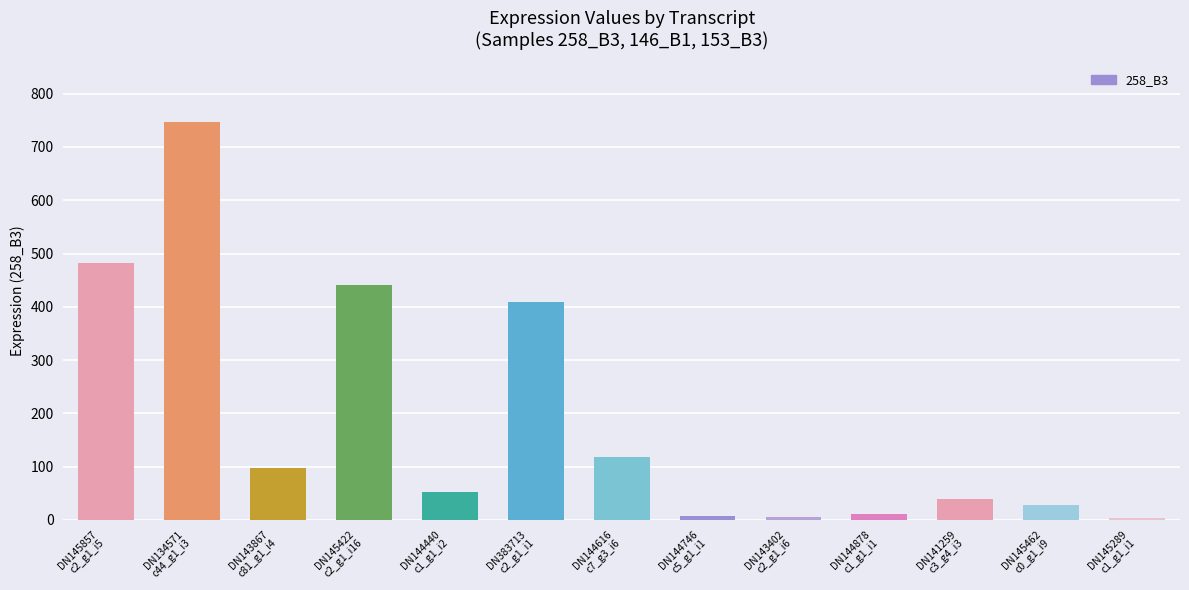

What is the difference between the maximum and second lowest values?

741.9